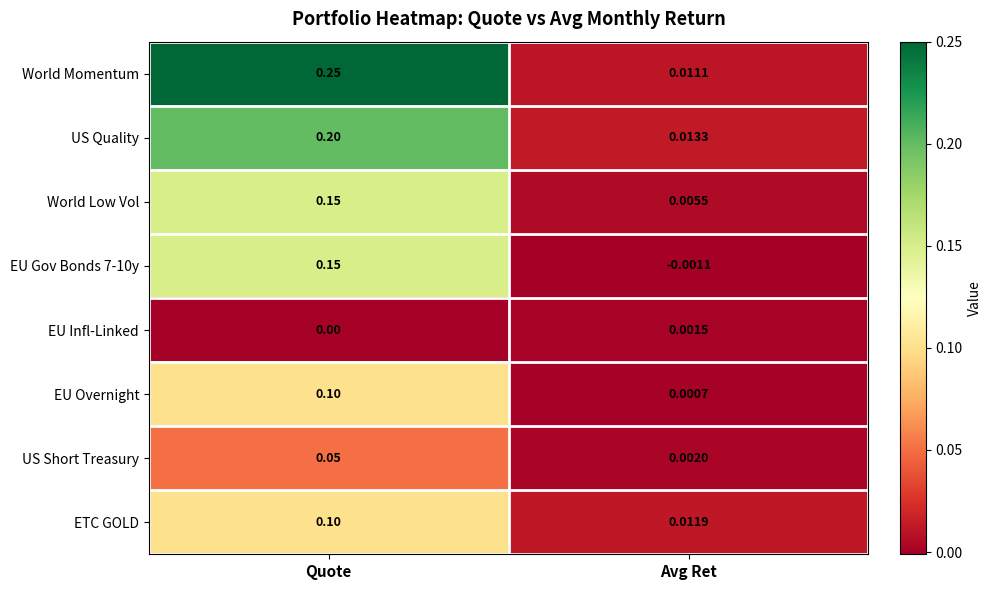

Which series has the widest spread of values?

World Momentum